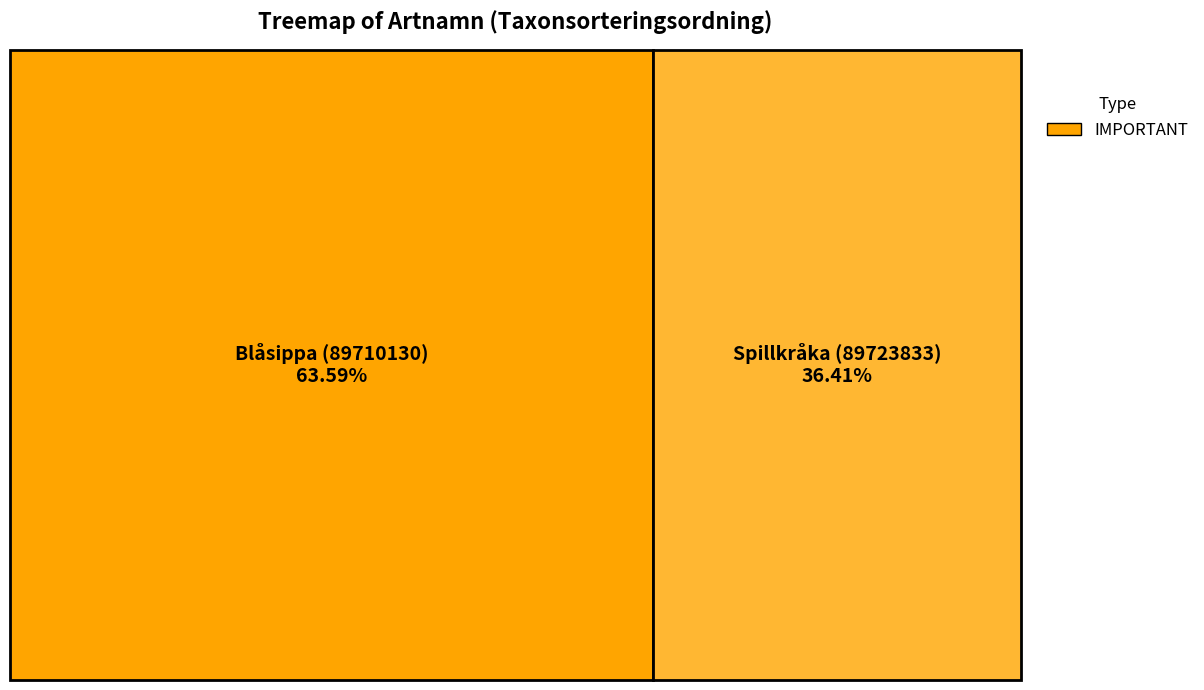

How many segments does this pie chart have?

2